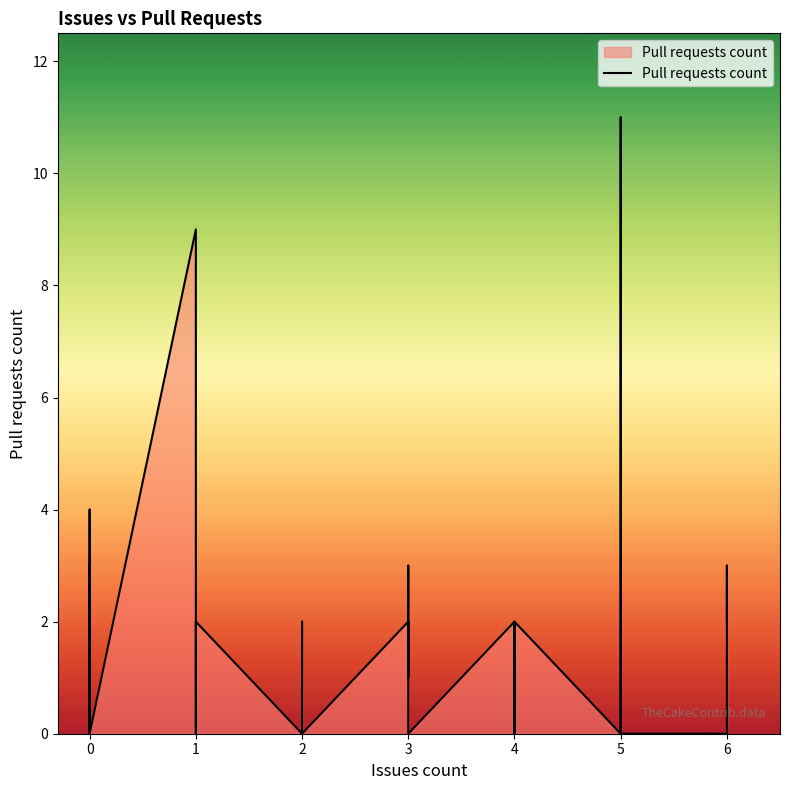

How many lines are shown in the chart?

1